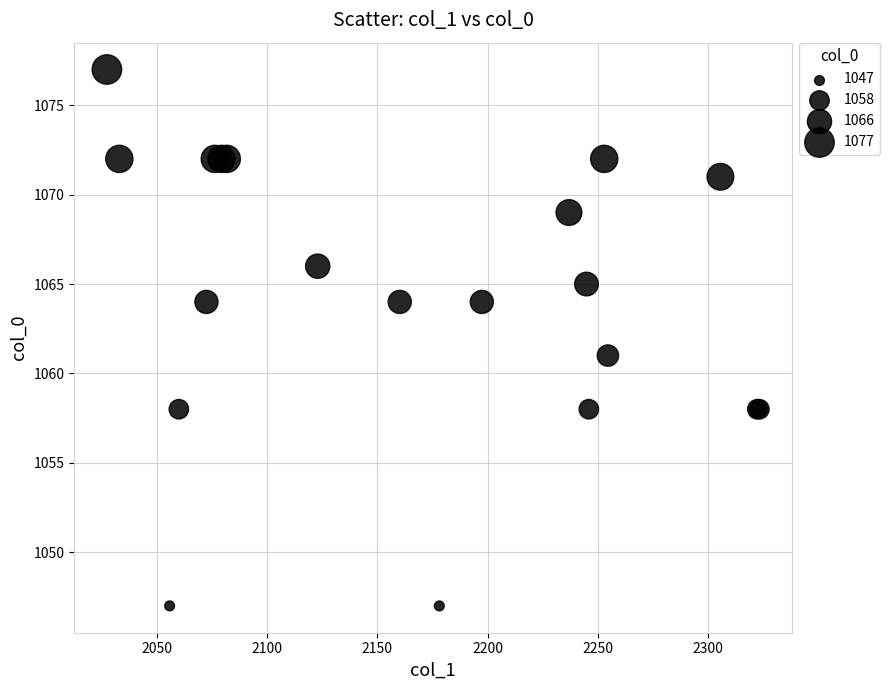

What Y value in the scatter plot is closest to 1062?

1061